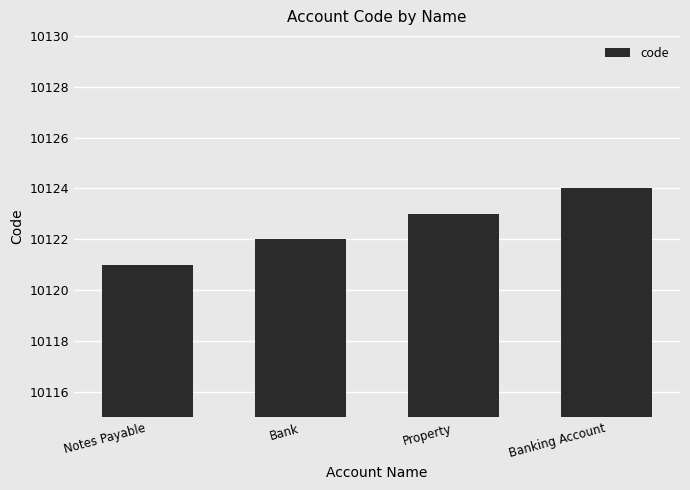

What is the difference between the maximum and minimum values?

3